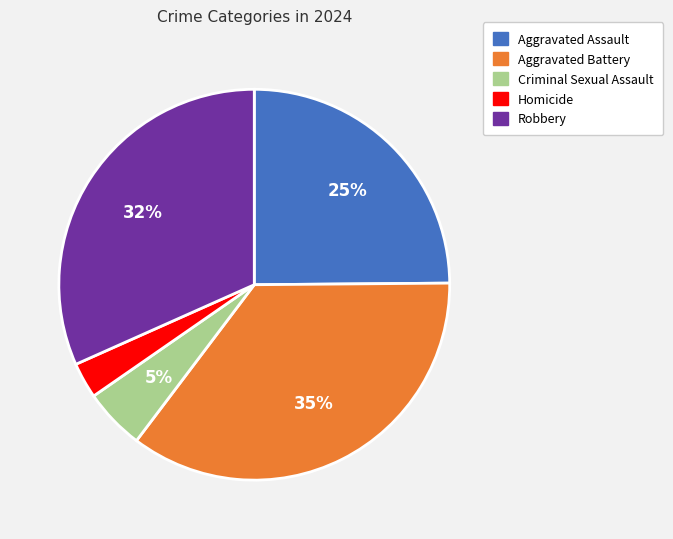

How many segments does this pie chart have?

5